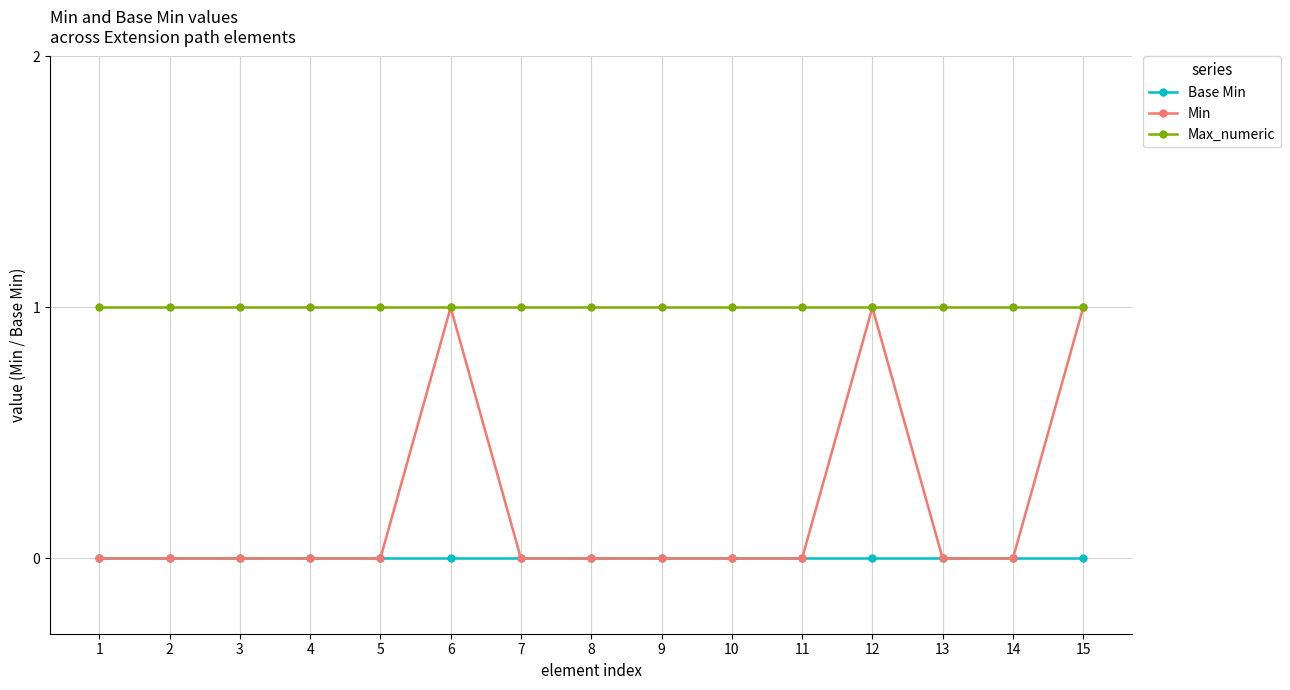

Reading left to right, what are all the values shown in this chart?

Base Min: 1=0	2=0	3=0	4=0	5=0	6=0	7=0	8=0	9=0	10=0	11=0	12=0	13=0	14=0	15=0
Min: 1=0	2=0	3=0	4=0	5=0	6=1	7=0	8=0	9=0	10=0	11=0	12=1	13=0	14=0	15=1
Max_numeric: 1=1	2=1	3=1	4=1	5=1	6=1	7=1	8=1	9=1	10=1	11=1	12=1	13=1	14=1	15=1